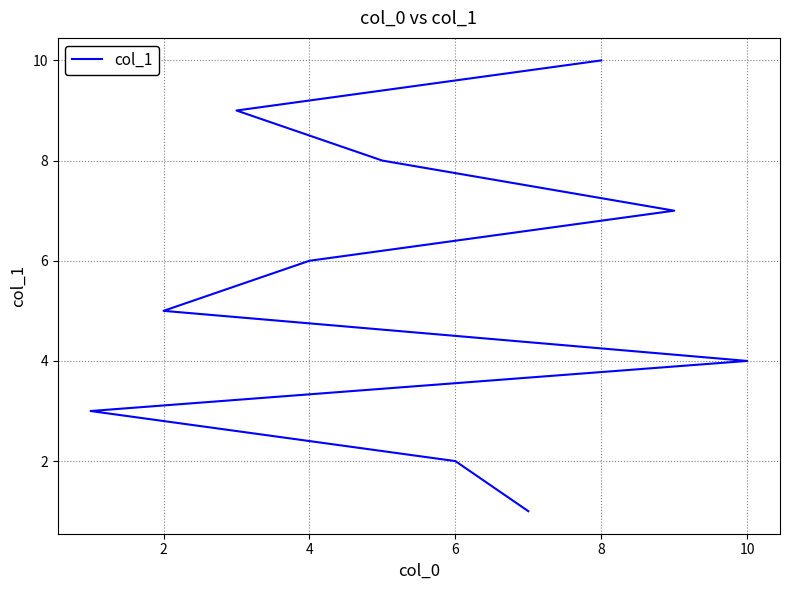

What is the average value?

6